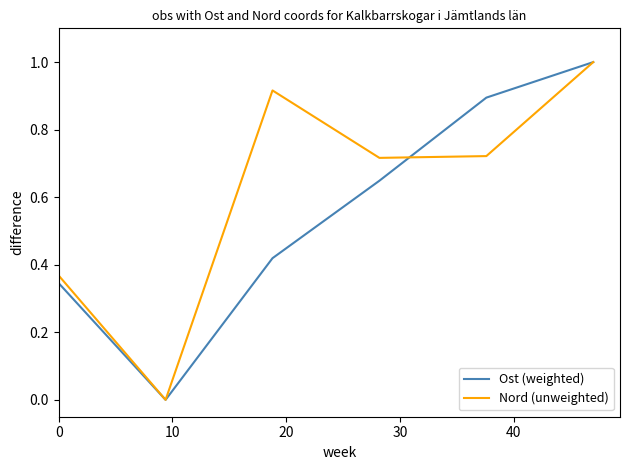

What are all the series names shown in the legend?

Ost (weighted), Nord (unweighted)